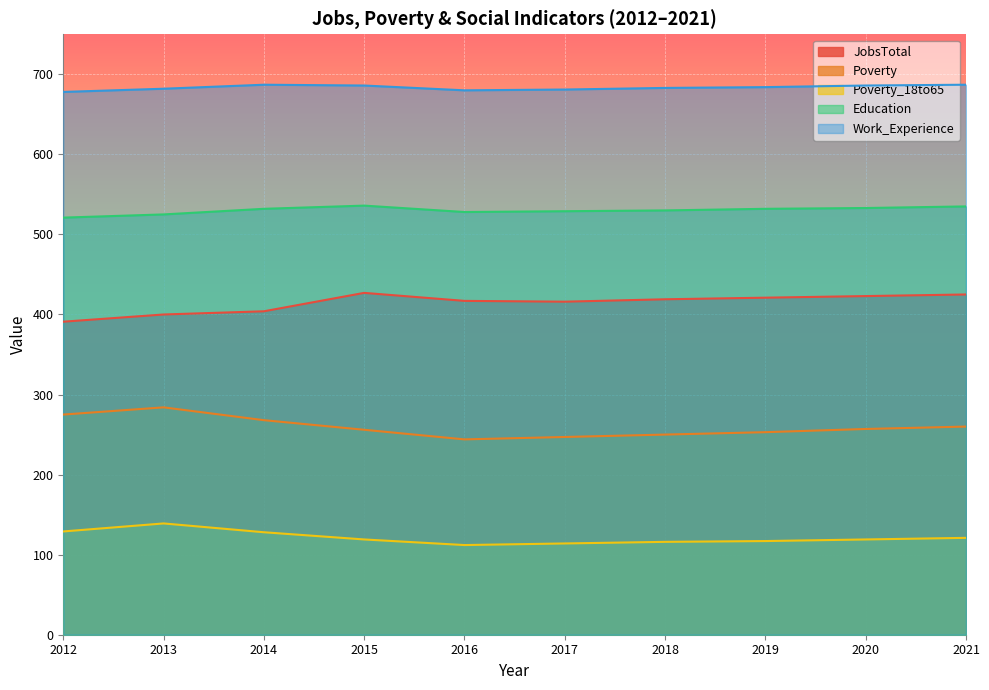

Which series has the widest spread of values?

Poverty